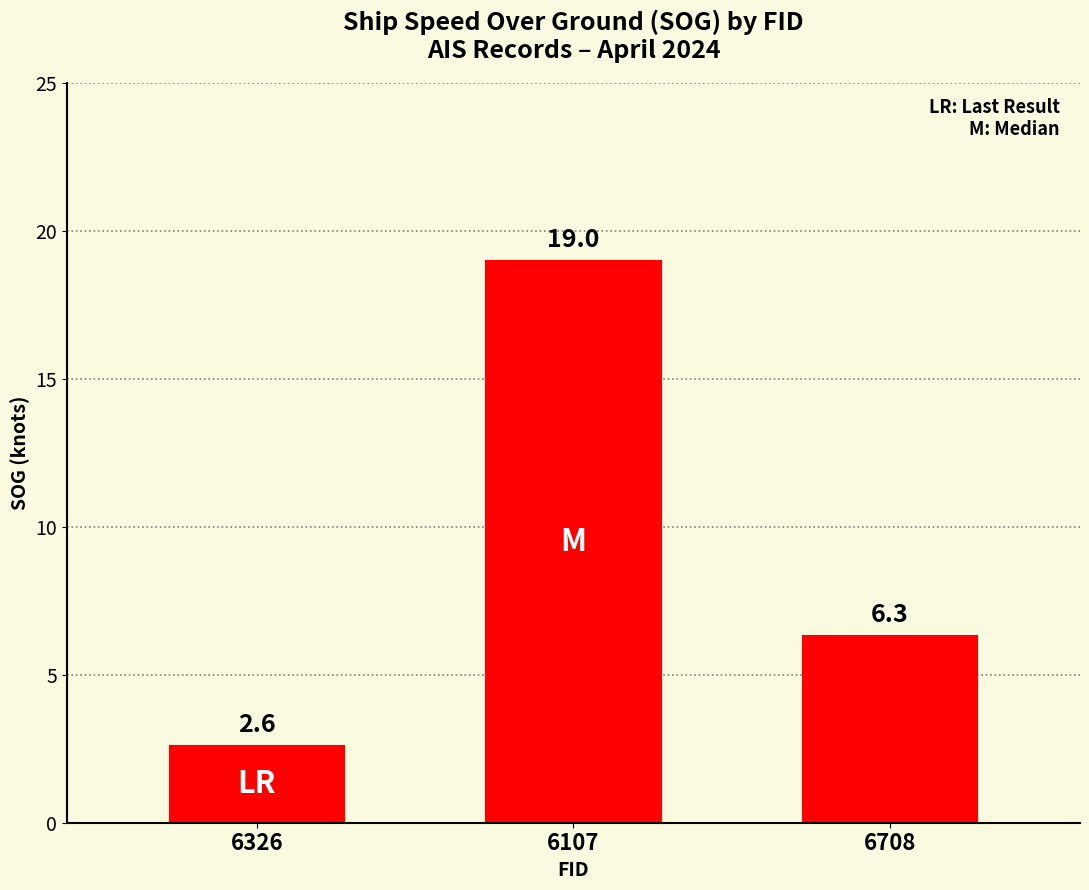

What is the value of the 2nd bar from the left?

19.0